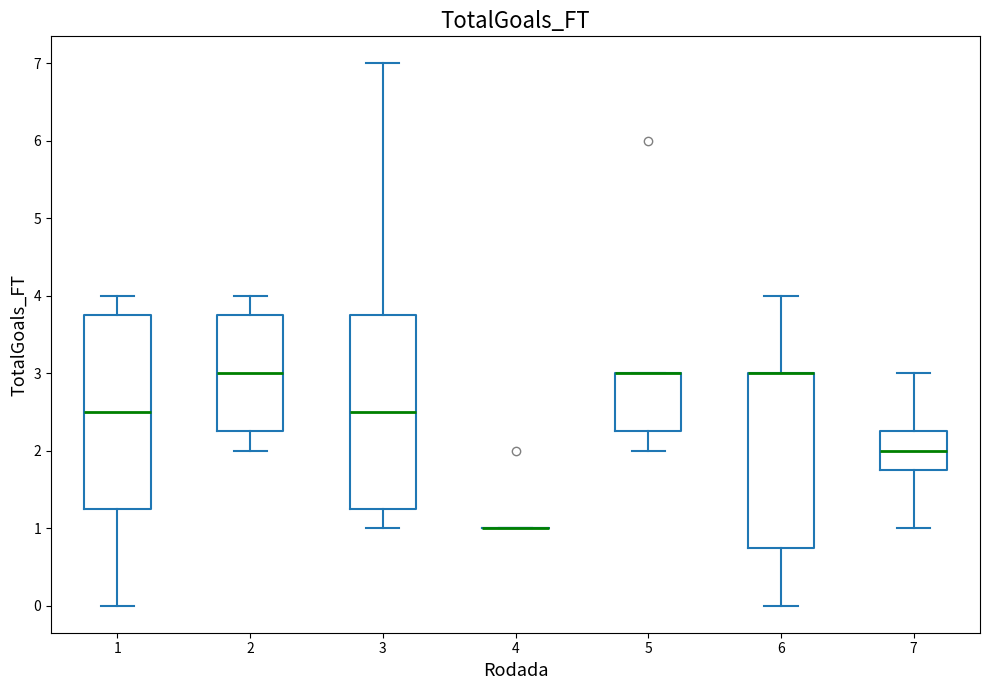

Reading left to right, transcribe this box plot: for each box, give where its median line is, the range the box spans, and where its two whiskers end, as read against the y-axis. The values are not printed on the chart, so give them approximately, as read against the axis.

1: median 2.5, box 1.3 to 3.8, whiskers 0.0 to 4.0
2: median 3.0, box 2.3 to 3.8, whiskers 2.0 to 4.0
3: median 2.5, box 1.3 to 3.8, whiskers 1.0 to 7.0
4: box collapsed to a line at 1.0, whiskers 1.0 to 1.0
5: median 3.0 (drawn on the box's upper edge), box 2.3 to 3.0, whiskers 2.0 to 3.0
6: median 3.0 (drawn on the box's upper edge), box 0.8 to 3.0, whiskers 0.0 to 4.0
7: median 2.0, box 1.8 to 2.3, whiskers 1.0 to 3.0